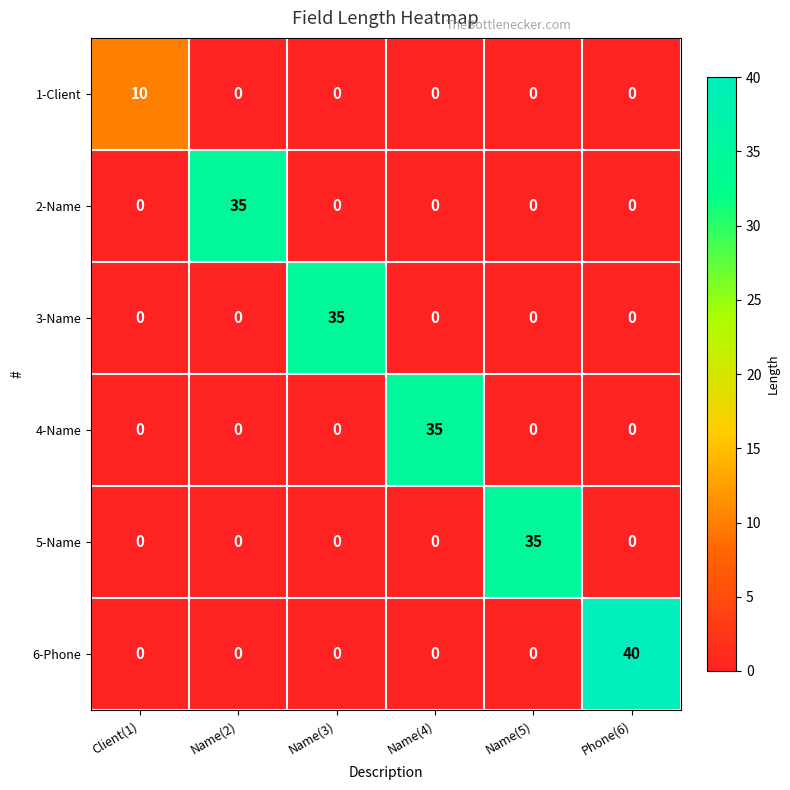

Is it true that 3-Name equals -21 at Phone(6)?

False